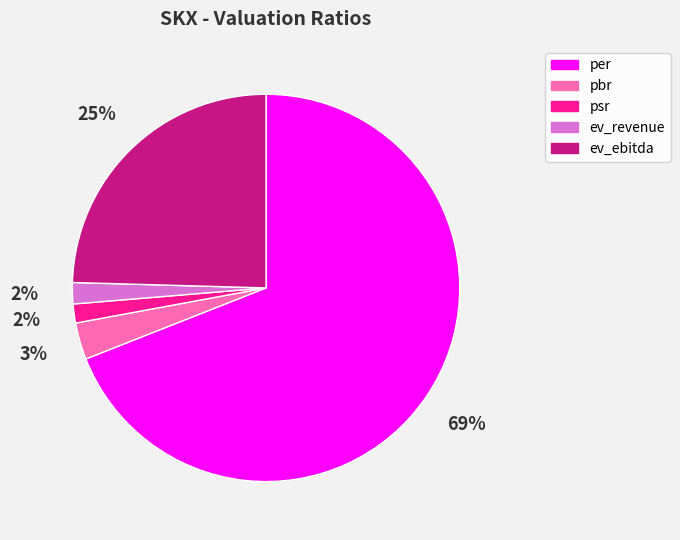

To the nearest percent, what portion does pbr represent?

3%